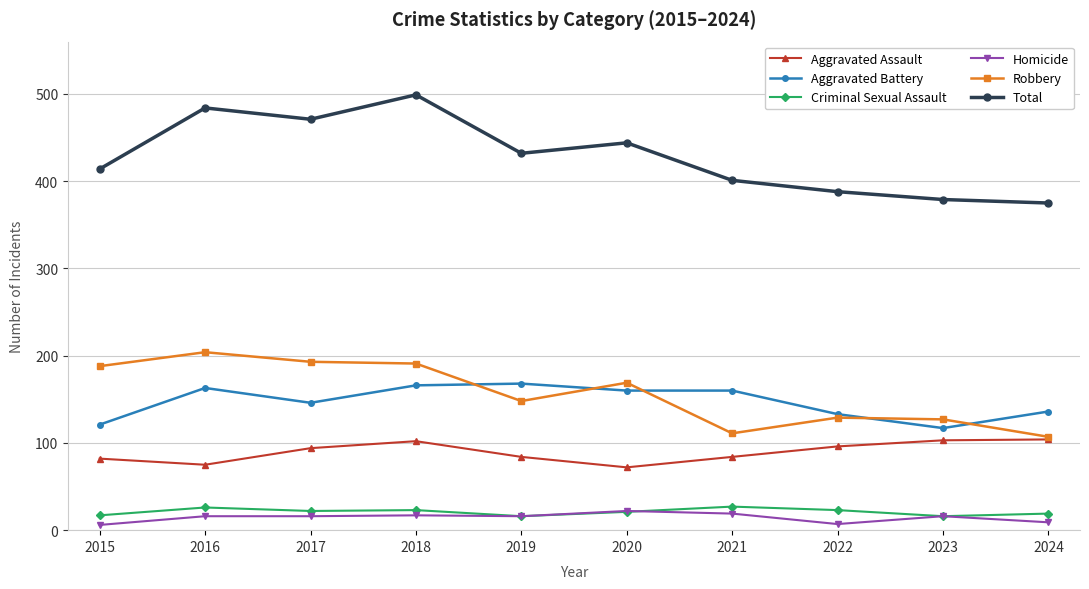

List the series in order of their peak value, lowest first.

Homicide, Criminal Sexual Assault, Aggravated Assault, Aggravated Battery, Robbery, Total